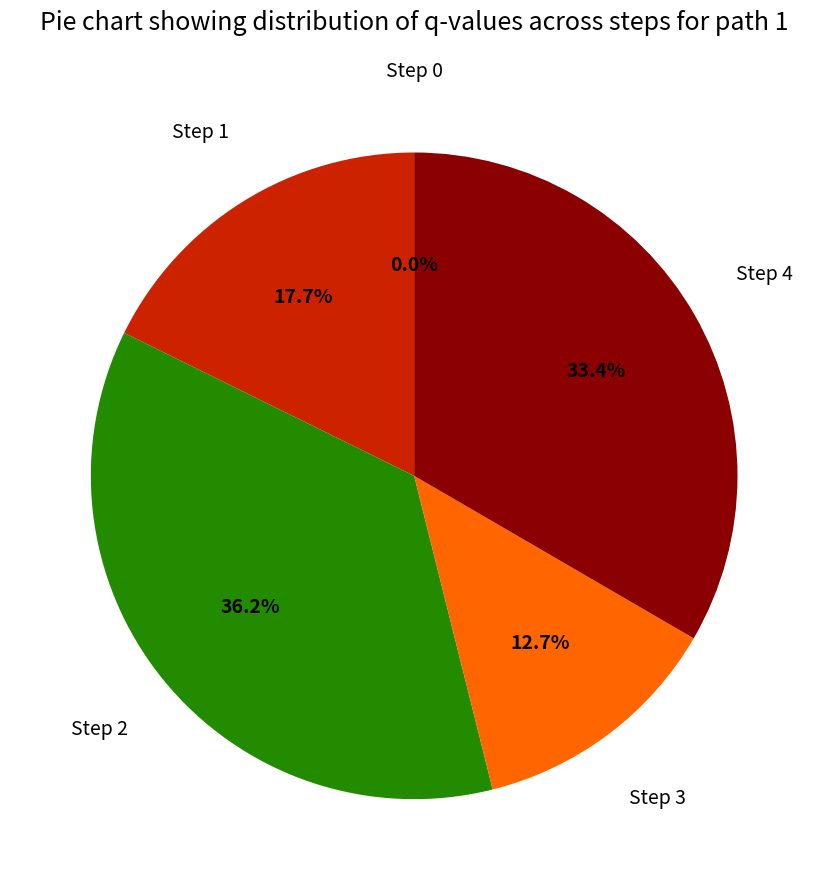

To the nearest percent, what percentage of the pie is Step 3?

13%